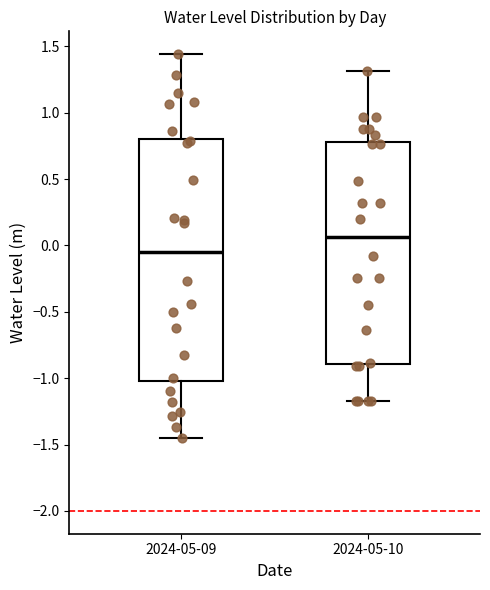

Which box is the tallest, from its lower edge to its upper edge?

2024-05-09